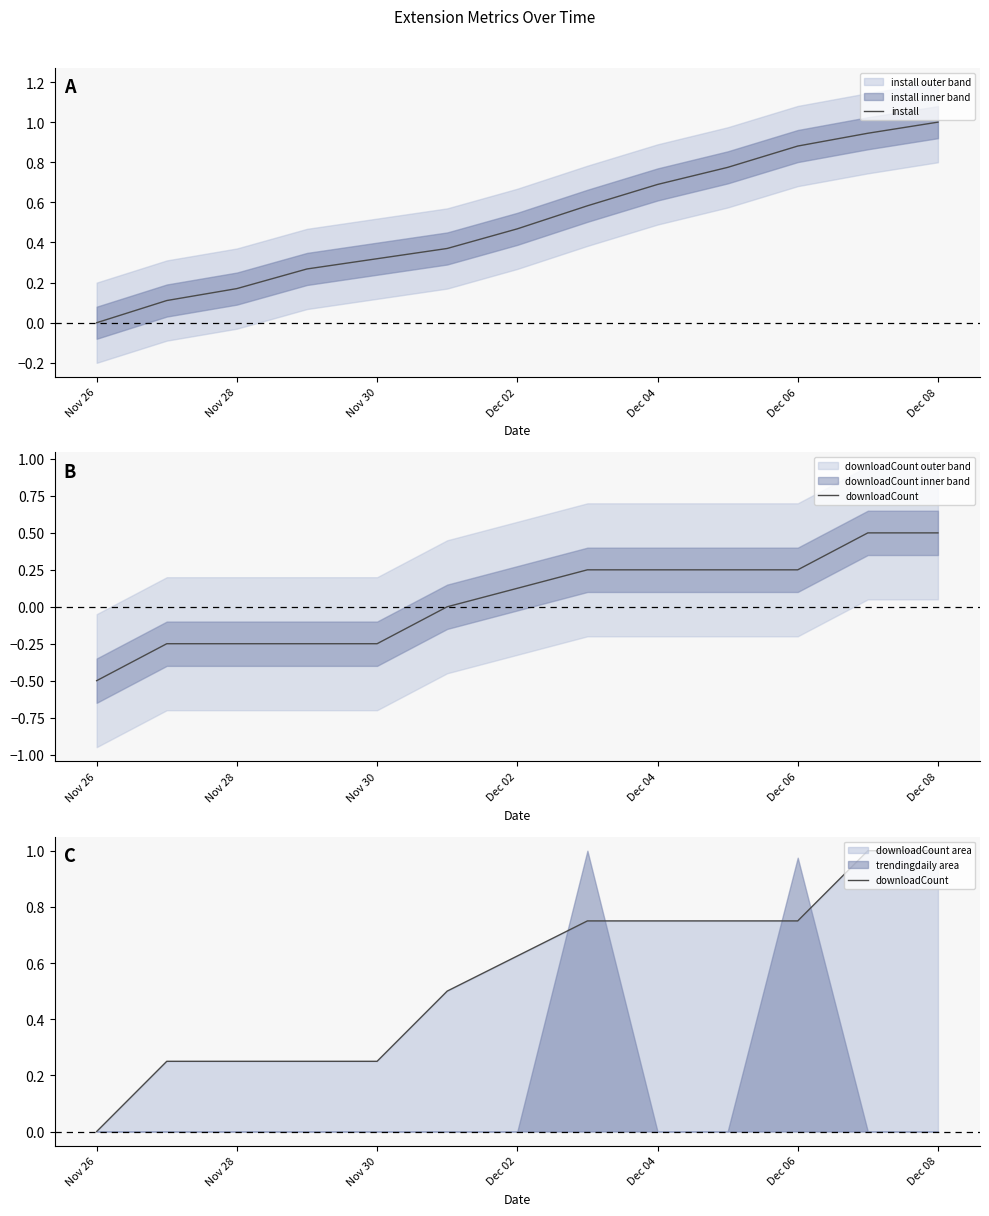

The value of install at Dec 04 is 0.3. True or false?

False